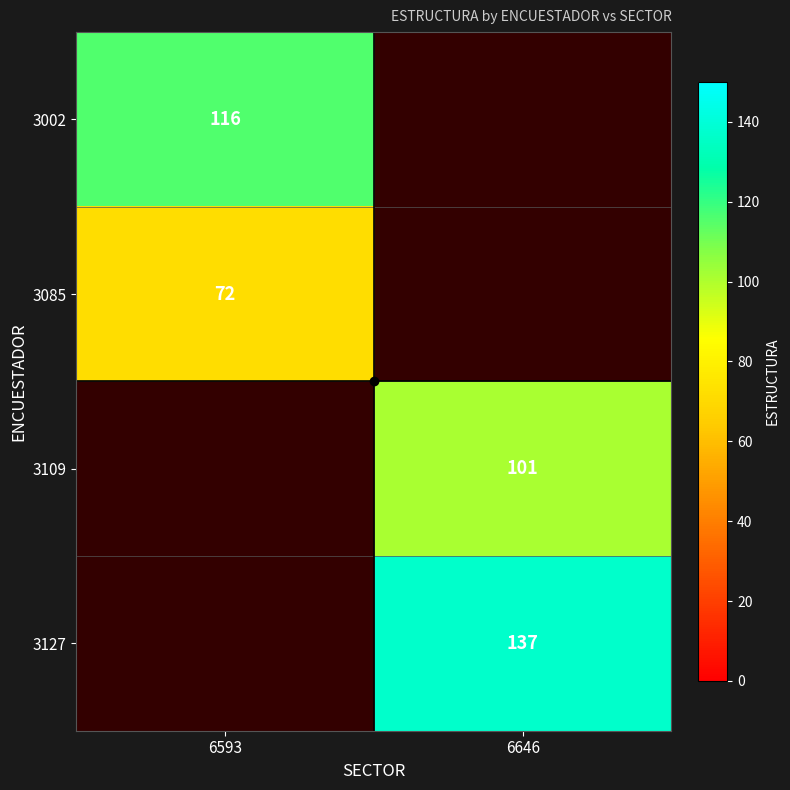

Read the 3127 value at 6646.

137.0